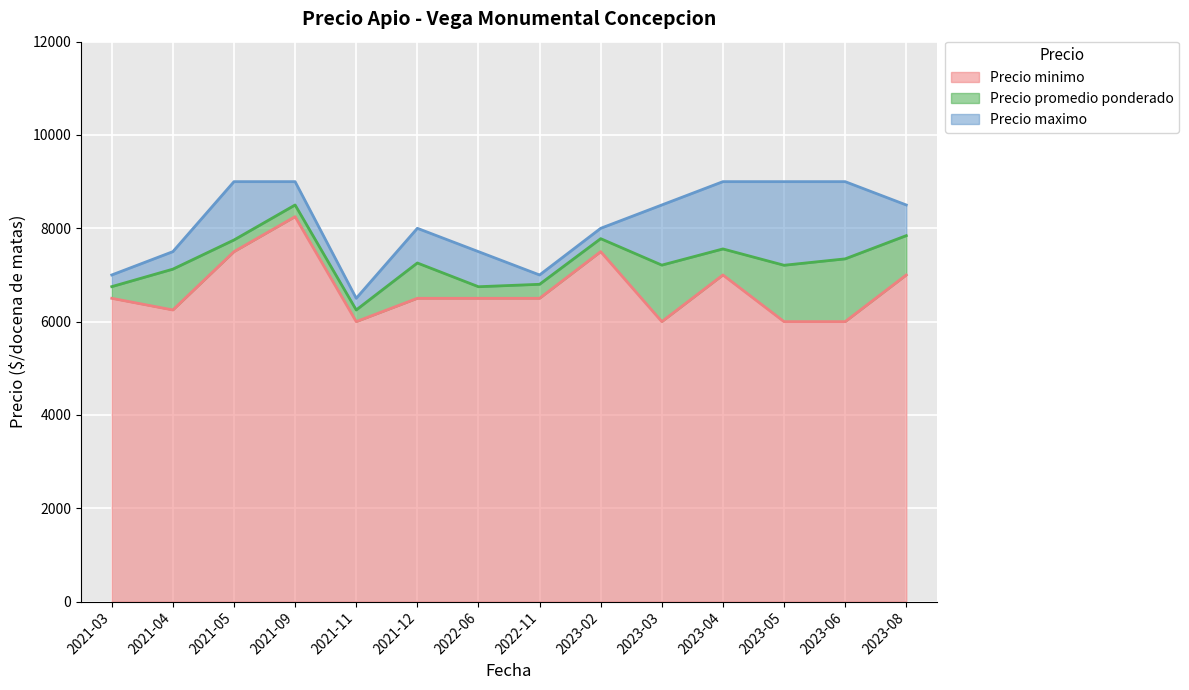

Where is Precio promedio ponderado nearest to the value 7375?

2023-06